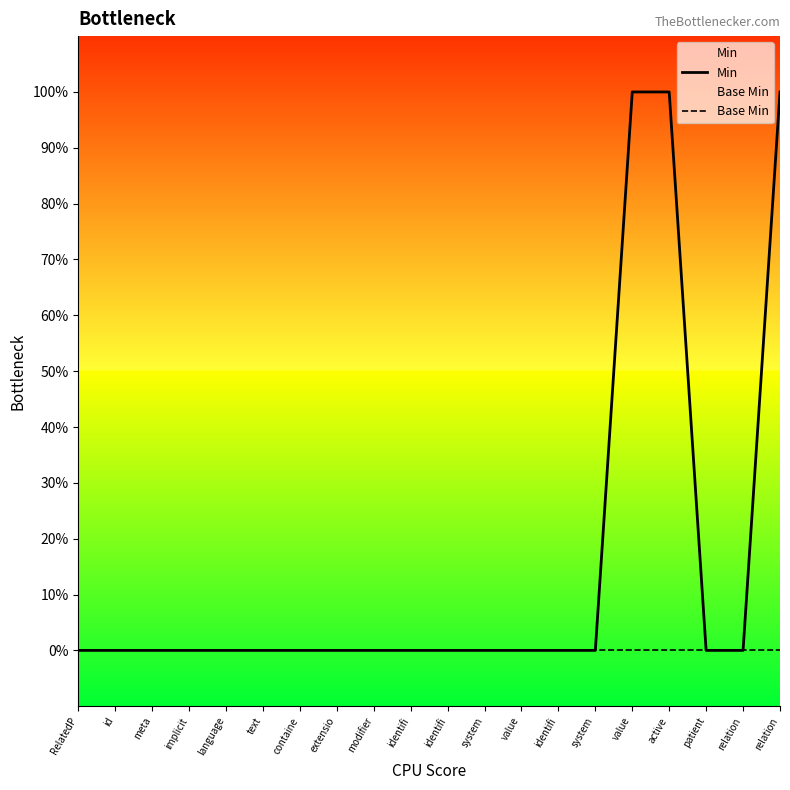

What is the maximum value shown in the chart?

1